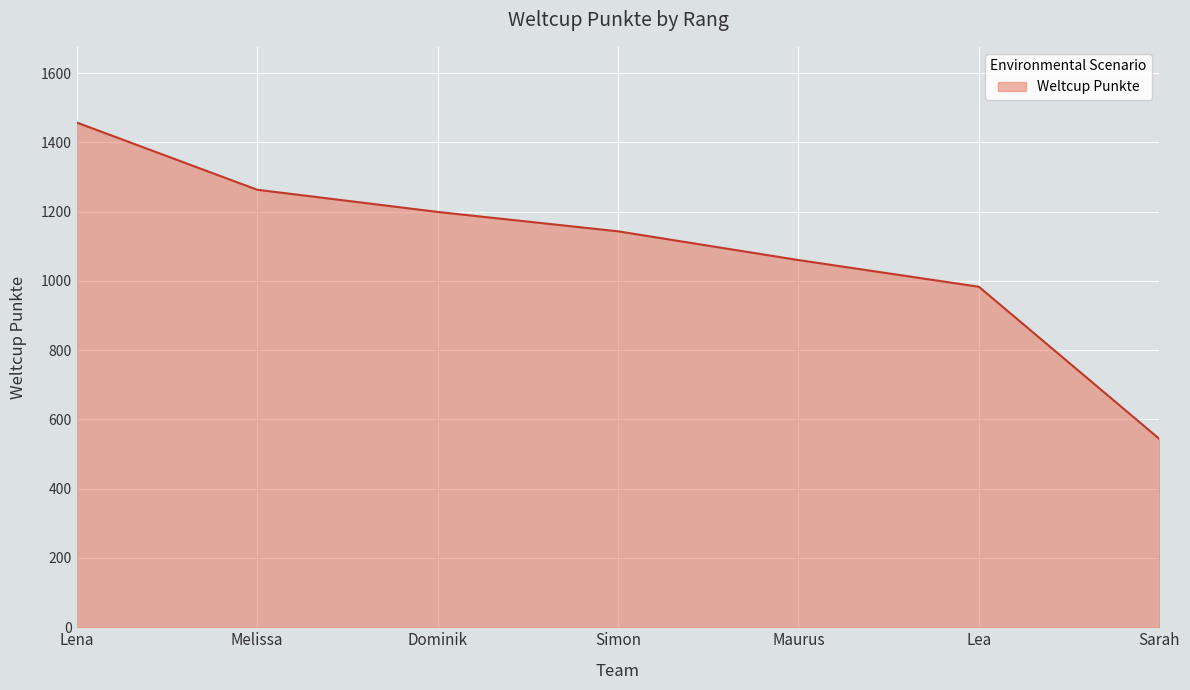

Reading left to right, extract all data points from this chart.

1457	1263	1199	1143	1060	983	544